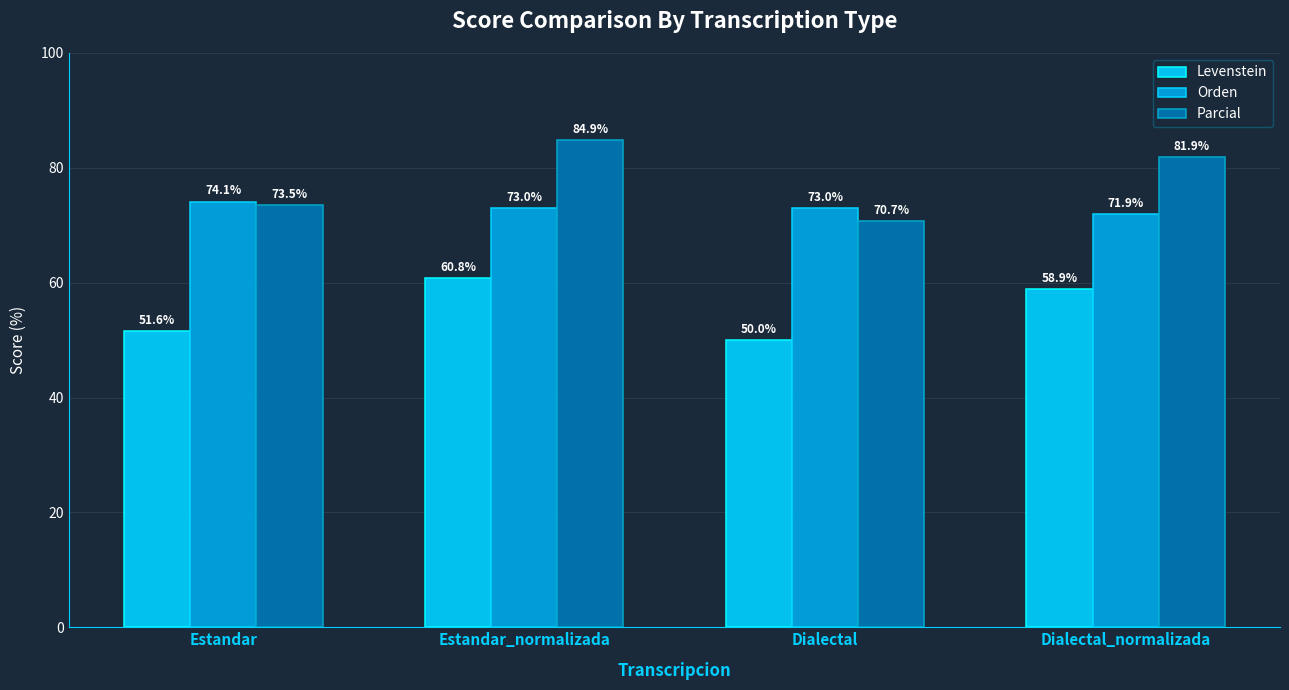

What position from the right is Estandar?

4